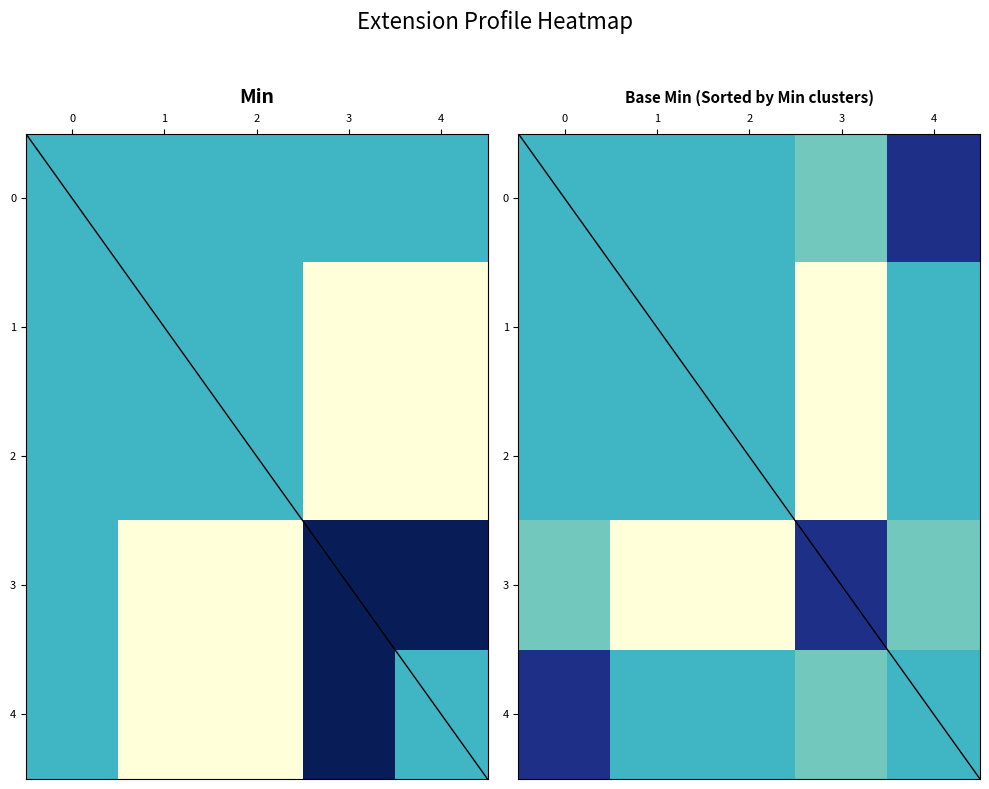

Count the 4 values in the range 0 to 1.

5